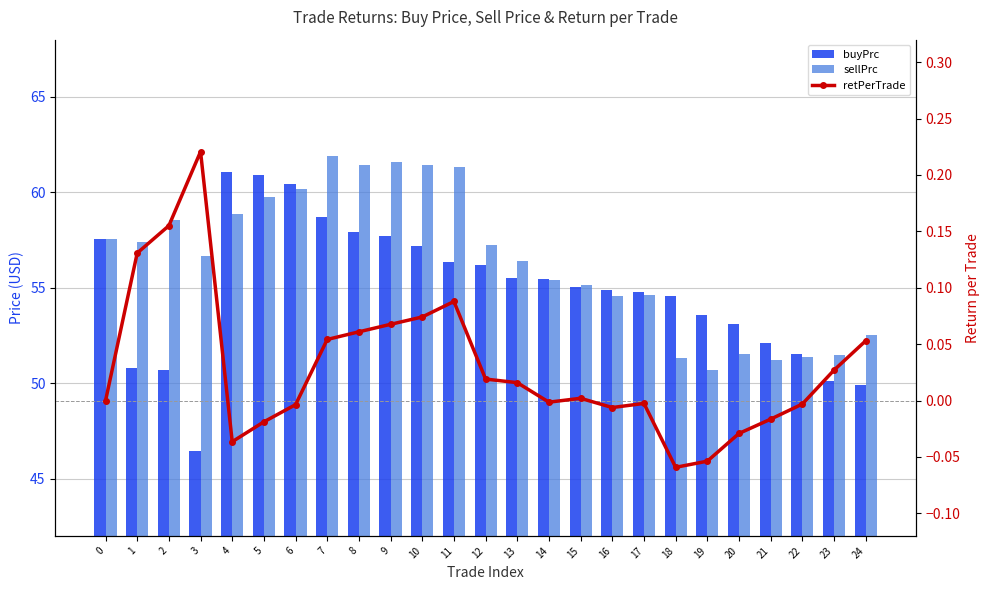

Rank the series by their maximum value, from lowest to highest.

retPerTrade, buyPrc, sellPrc